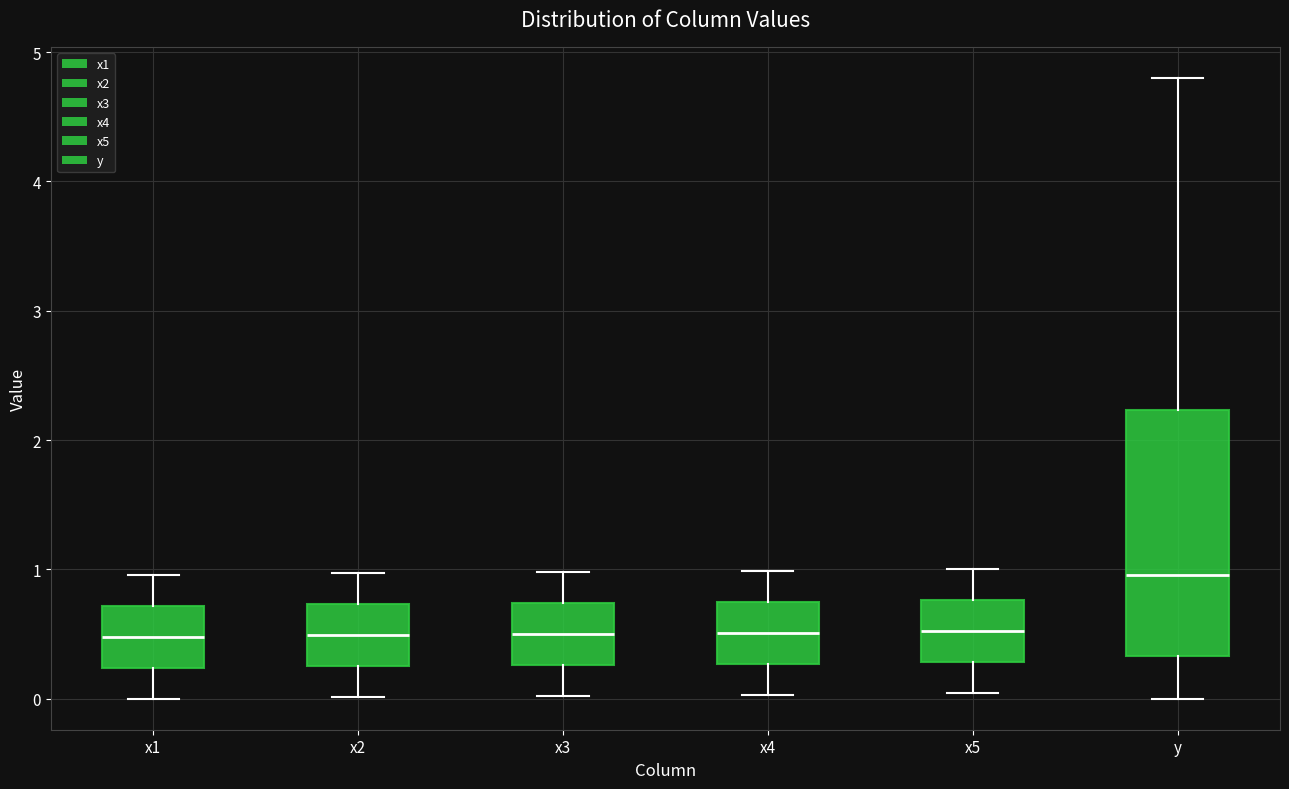

Comparing the boxes themselves (not the whiskers), which one is the tallest?

y